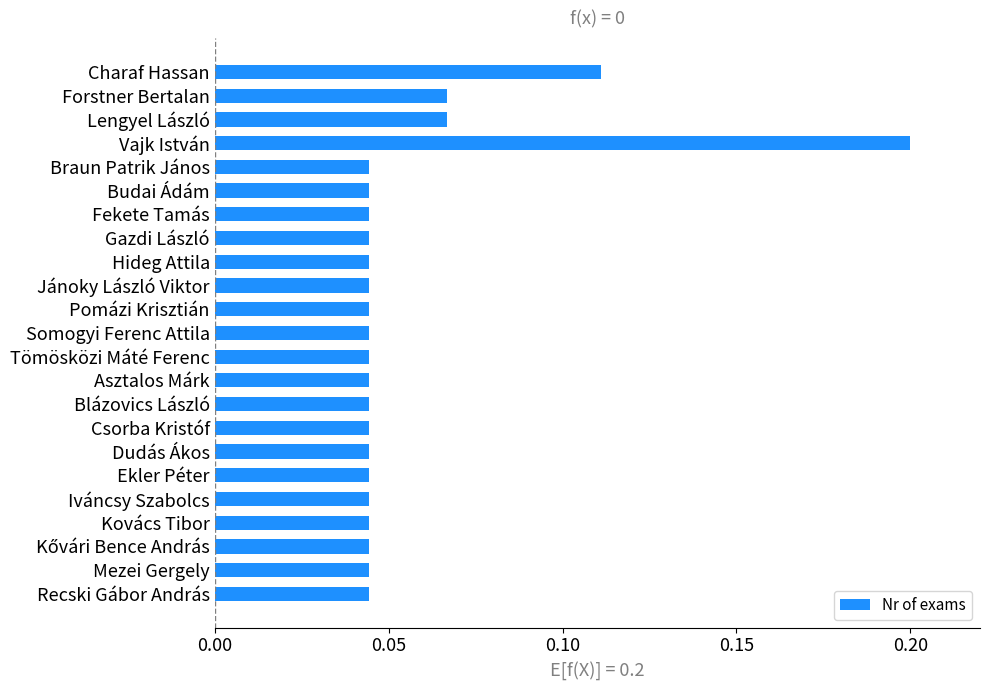

The value at Tömösközi Máté Ferenc is 0.1. True or false?

False